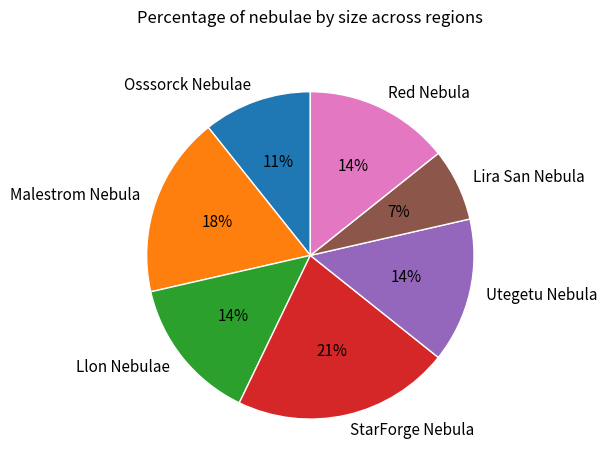

True or false: Malestrom Nebula accounts for 18% of the total.

True